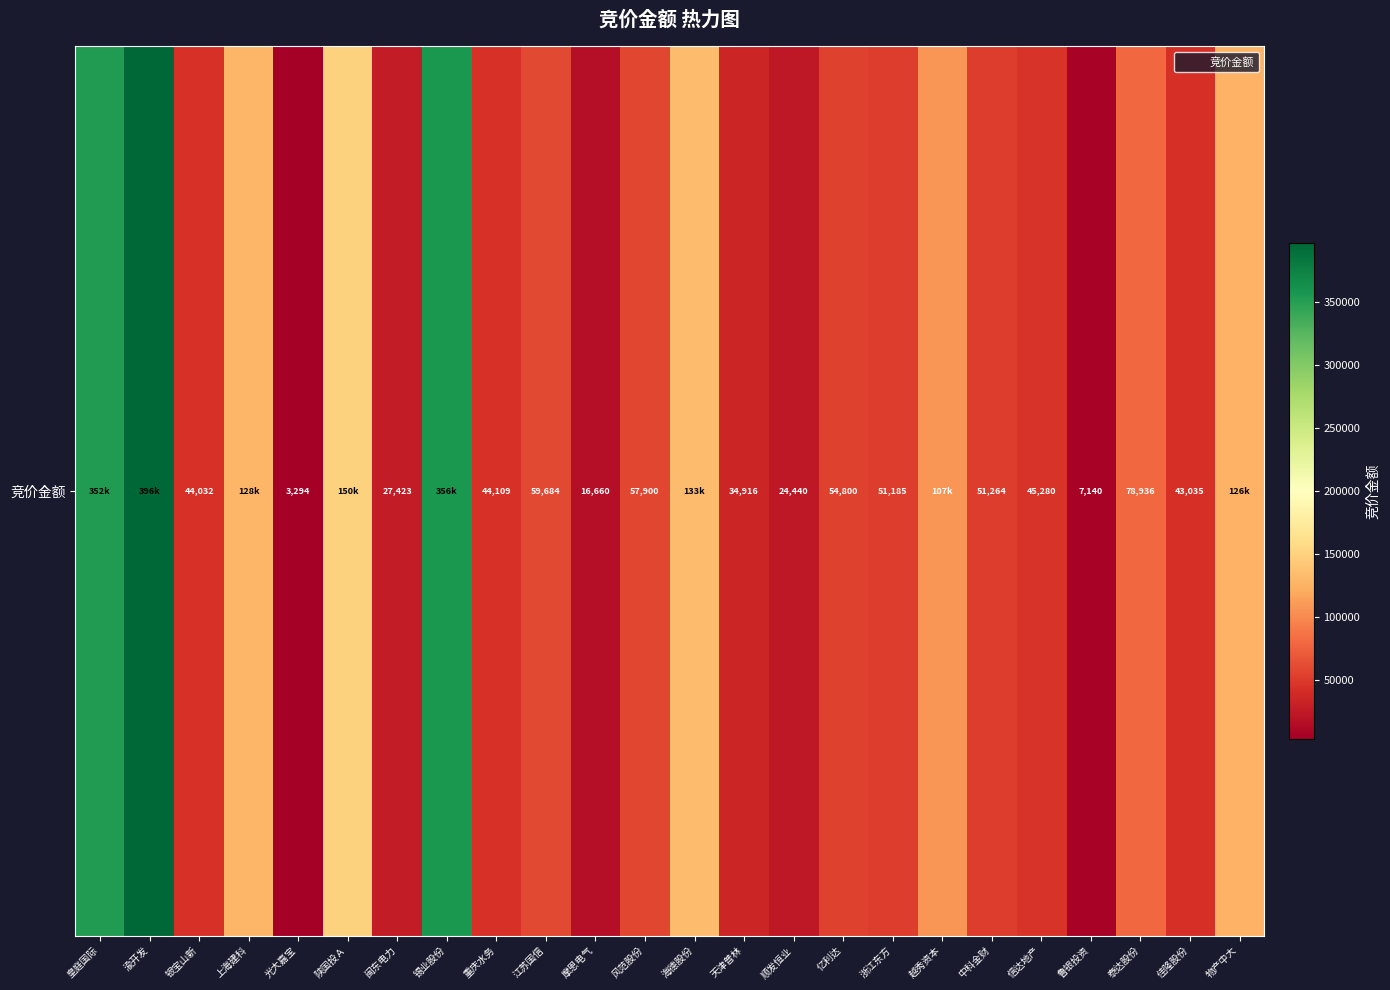

Reading left to right, what are all the values shown in this chart?

皇庭国际=352428	渝开发=396382	银宝山新=44032	上海建科=127764	光大嘉宝=3294	陕国投Ａ=150156	闽东电力=27423	锡业股份=355866	重庆水务=44109	江苏国信=59684	摩恩电气=16660	风范股份=57900	海德股份=133308	天津普林=34916	顺发恒业=24440	亿利达=54800	浙江东方=51185	越秀资本=106590	中科金财=51264	信达地产=45280	鲁银投资=7140	泰达股份=78936	佳隆股份=43035	物产中大=125531